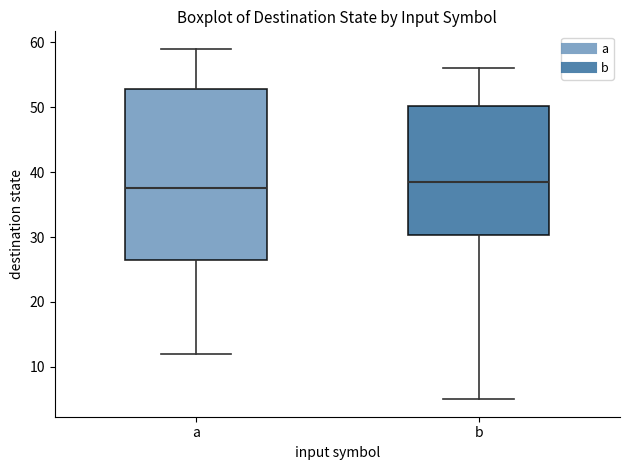

Which box is the tallest, from its lower edge to its upper edge?

a